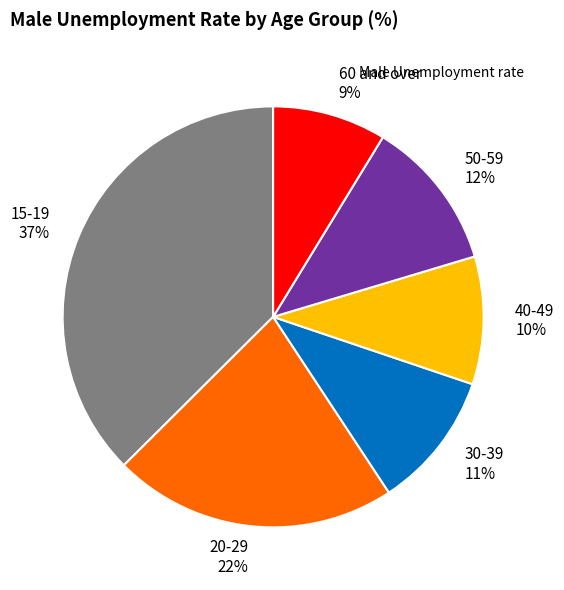

To the nearest percent, what percentage of the pie is 15-19?

37%